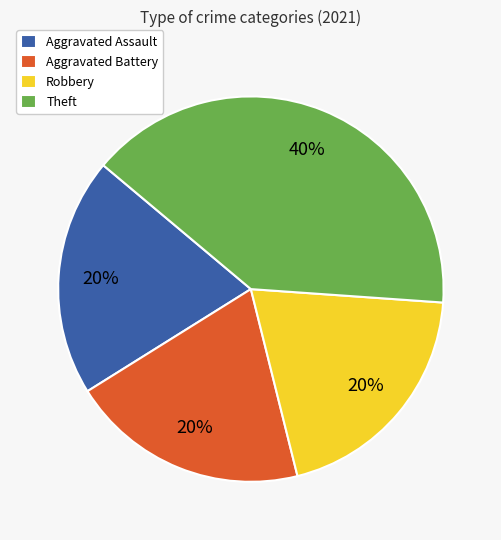

Do Robbery and Aggravated Assault together represent more than half of the pie?

No